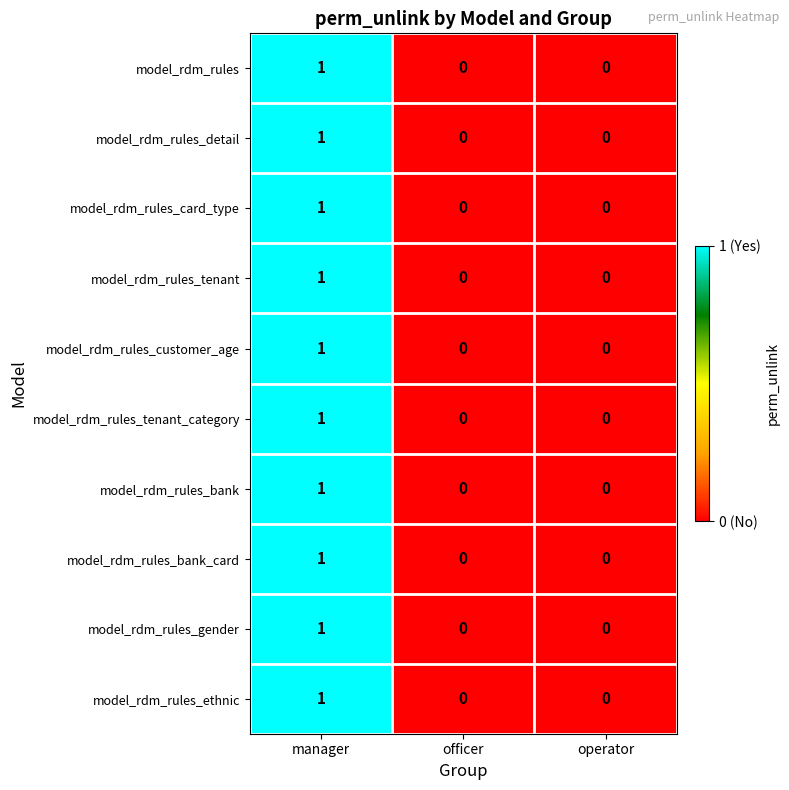

At which category is the sum across all series the highest?

manager